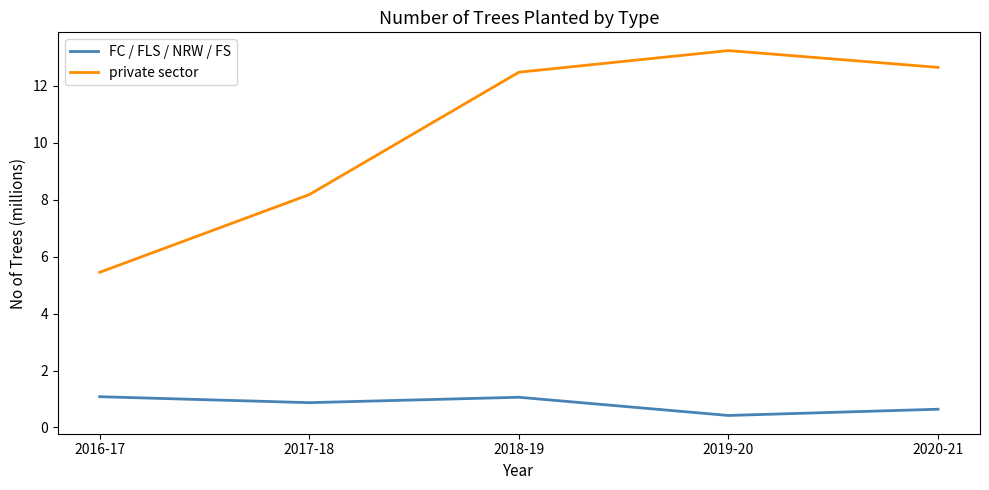

Which series has the largest range (max minus min)?

private sector